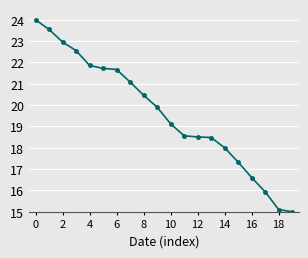

What is the difference between the maximum and second lowest values?

8.9